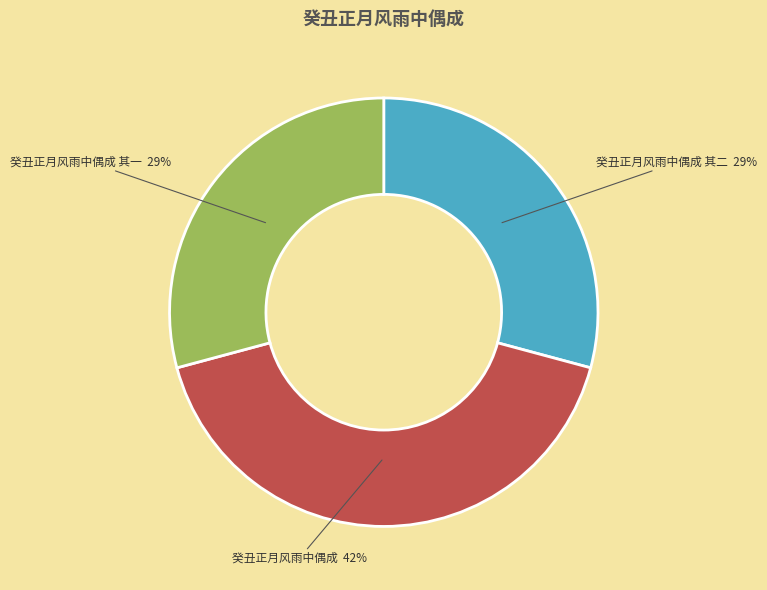

Is there a majority slice in this chart?

No